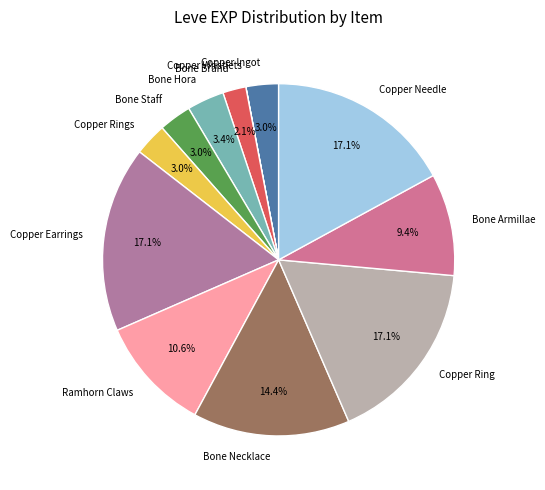

Is Copper Ingot the majority of the pie?

No